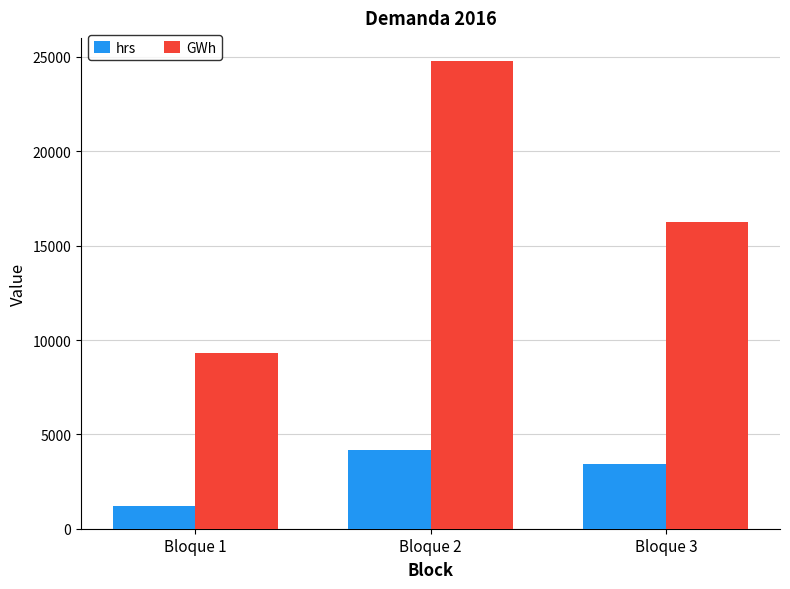

Which series has the largest range (max minus min)?

GWh